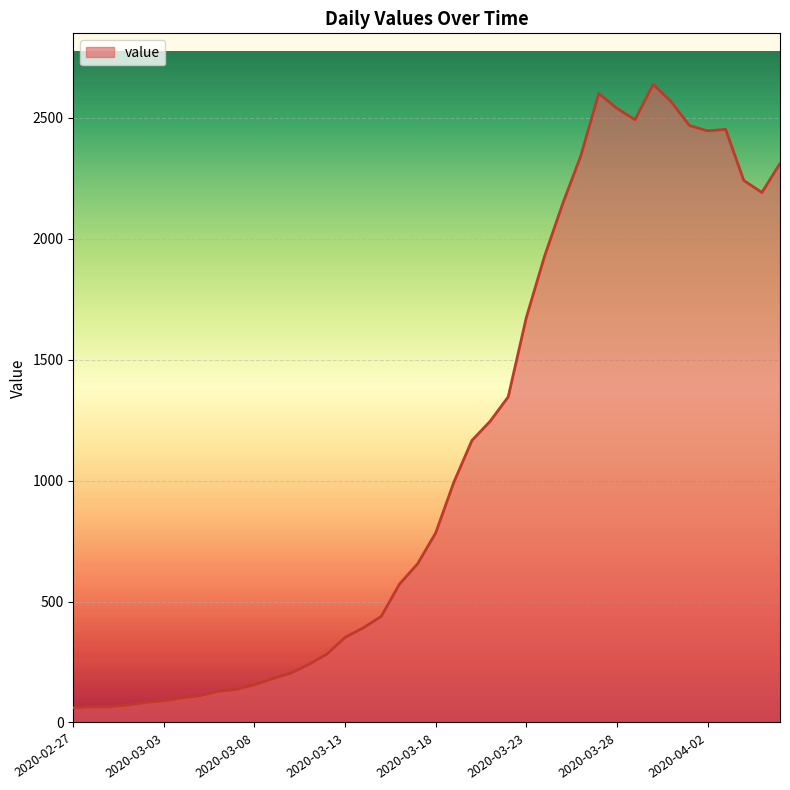

What is the maximum value shown in the chart?

2638